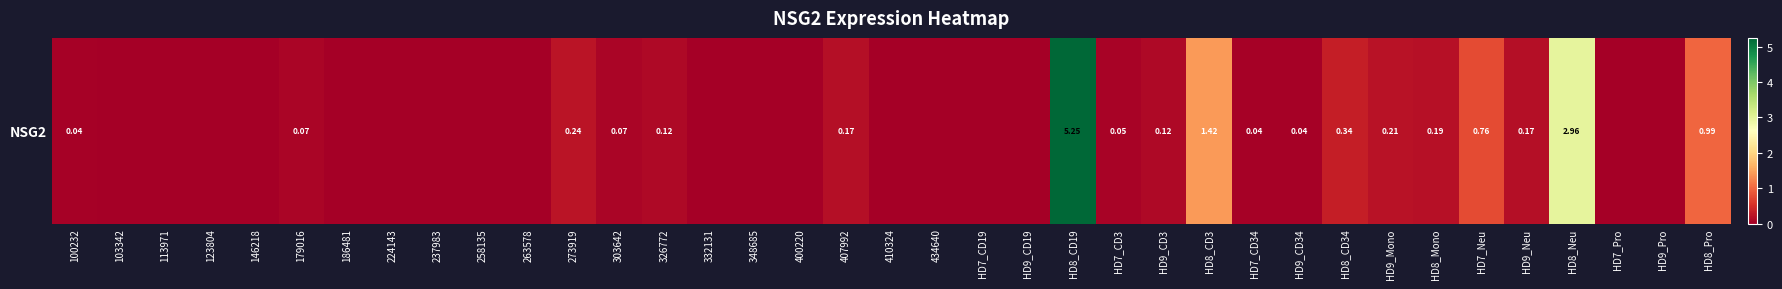

What is the maximum value shown in the chart?

5.2